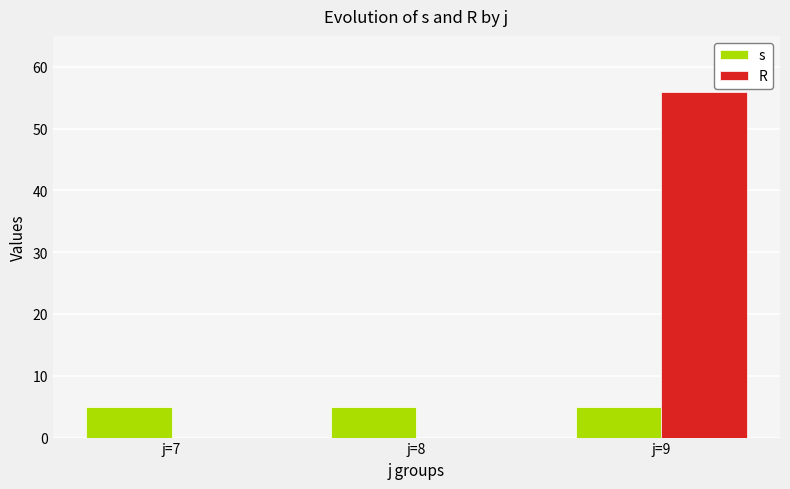

Between j=7 and j=9, which series saw the biggest shift?

R